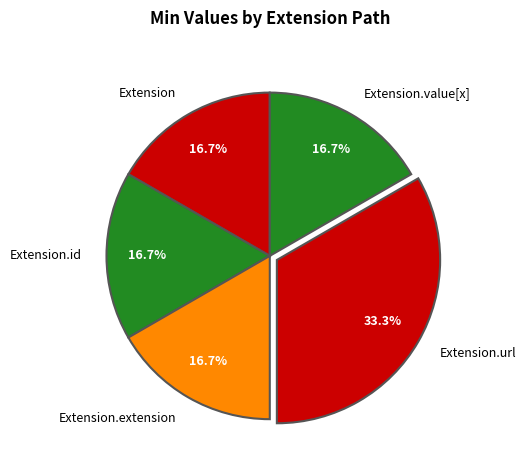

Approximately how many times larger is the value at Extension.id compared to Extension.url?

0.5